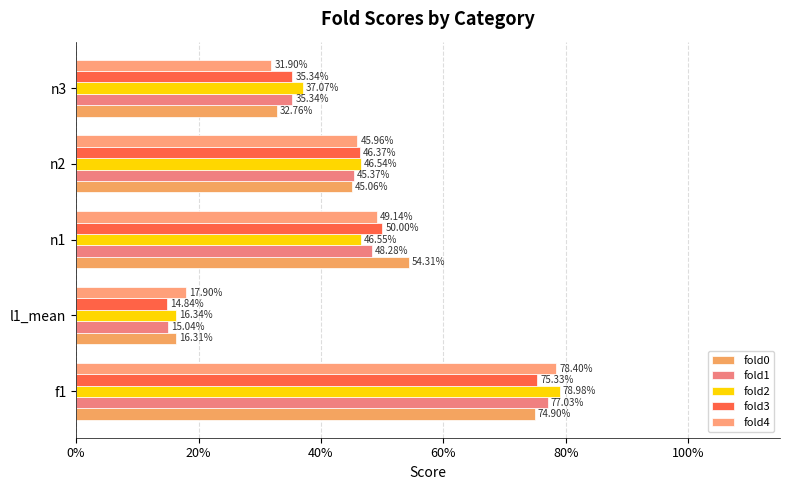

Does the chart contain any negative values?

No